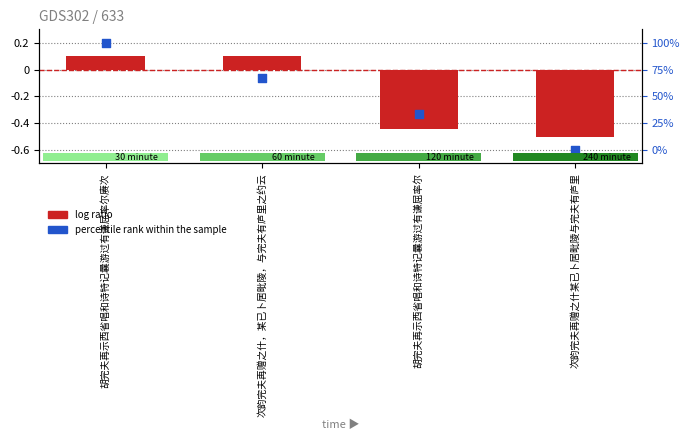

What are all the series names shown in the legend?

log ratio, percentile rank within the sample